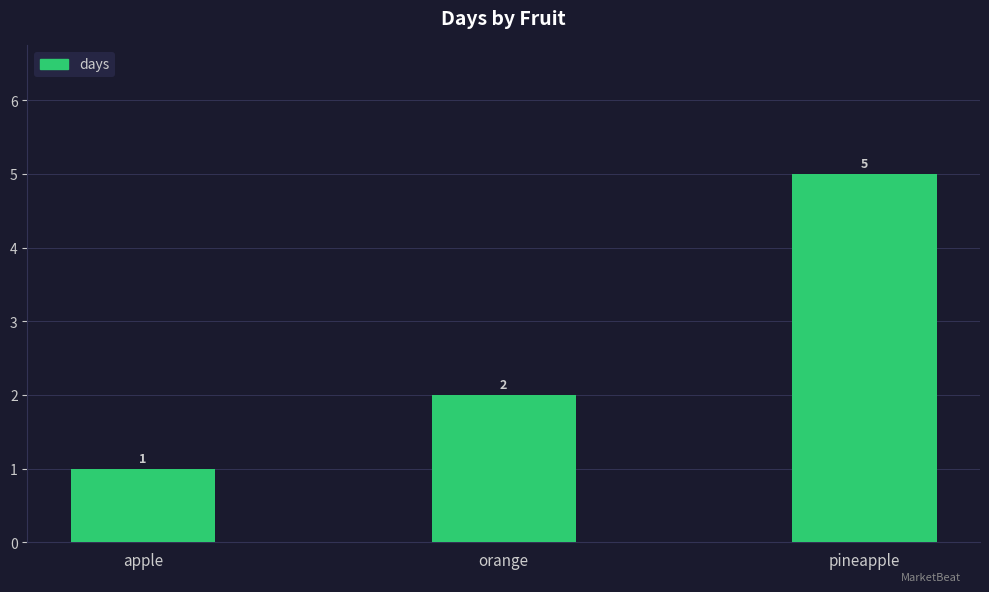

How many bars are there in total?

3